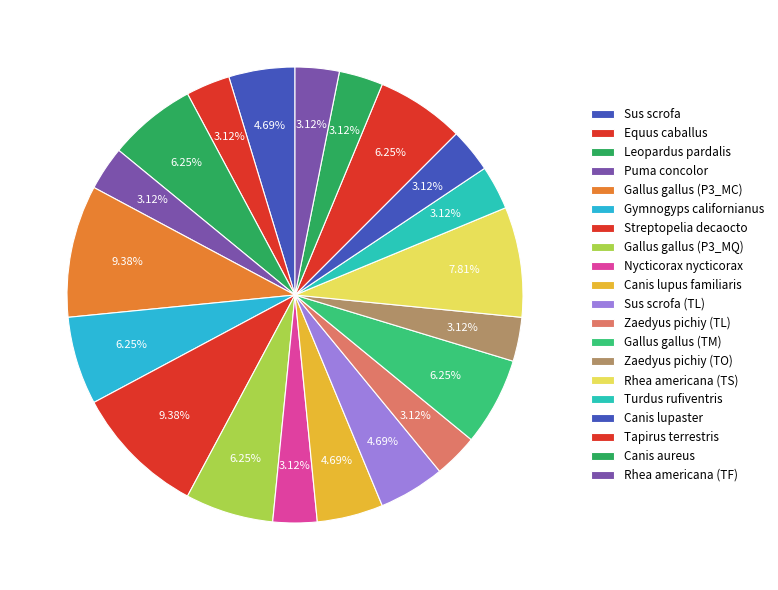

Count the number of slices in the pie.

20